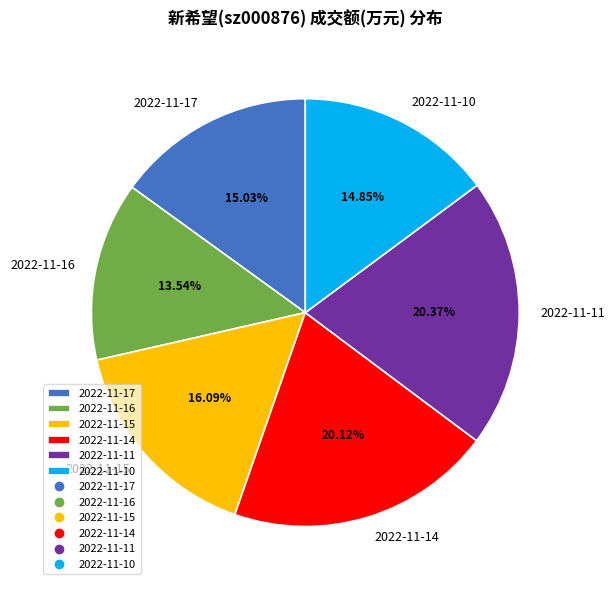

Approximately how many times larger is the value at 2022-11-15 compared to 2022-11-17?

1.1